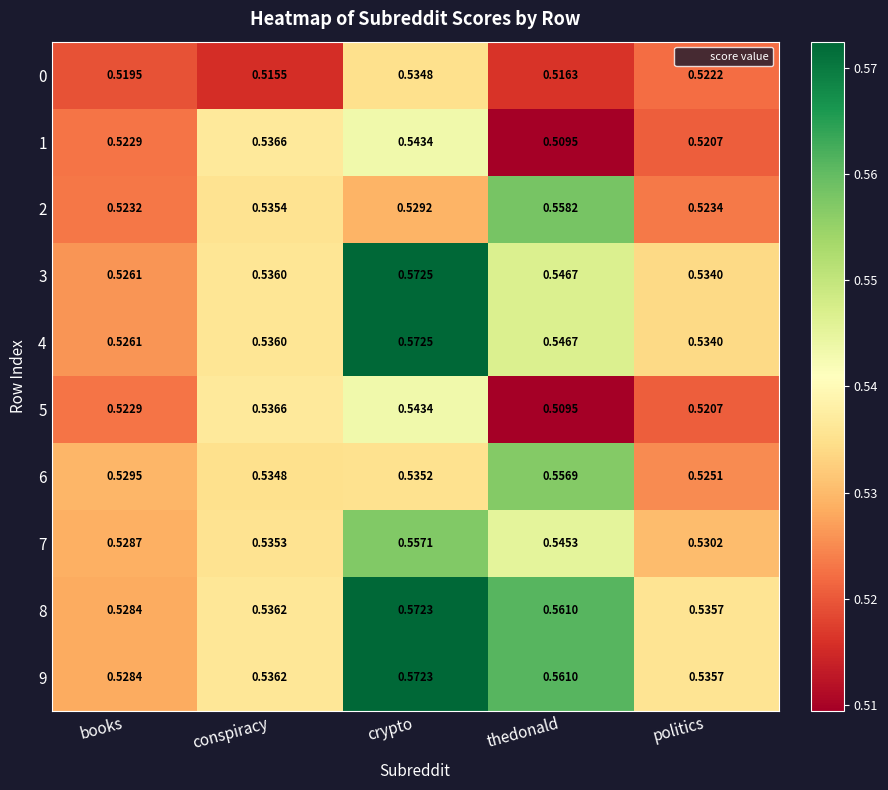

At which label does 0 reach its peak?

crypto